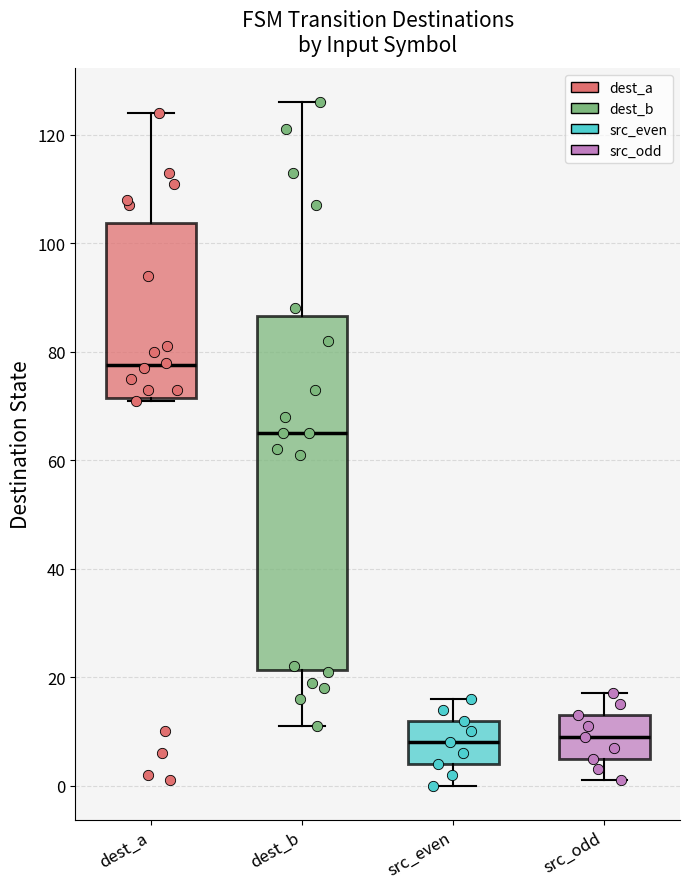

Which box's median line is the highest?

dest_a